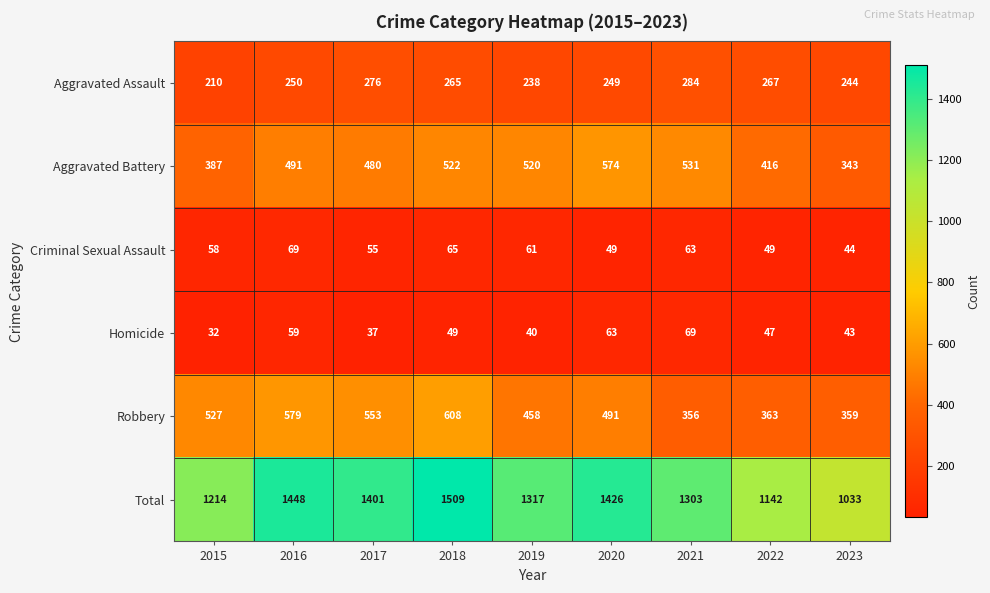

What is the sum of all Homicide values?

439